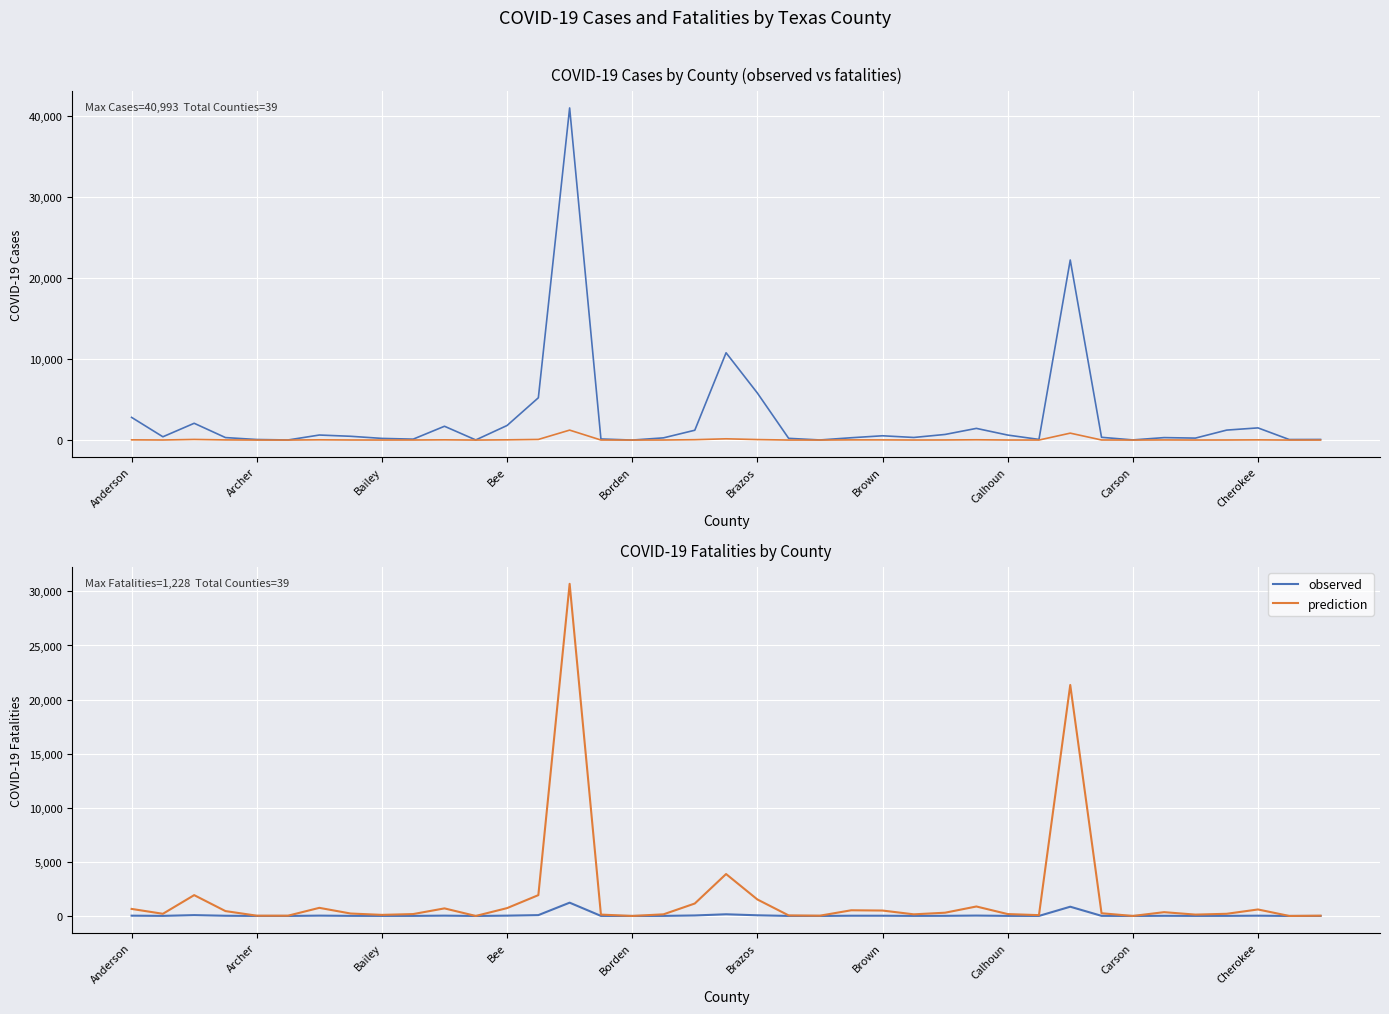

True or false: observed and prediction cross at least once.

False